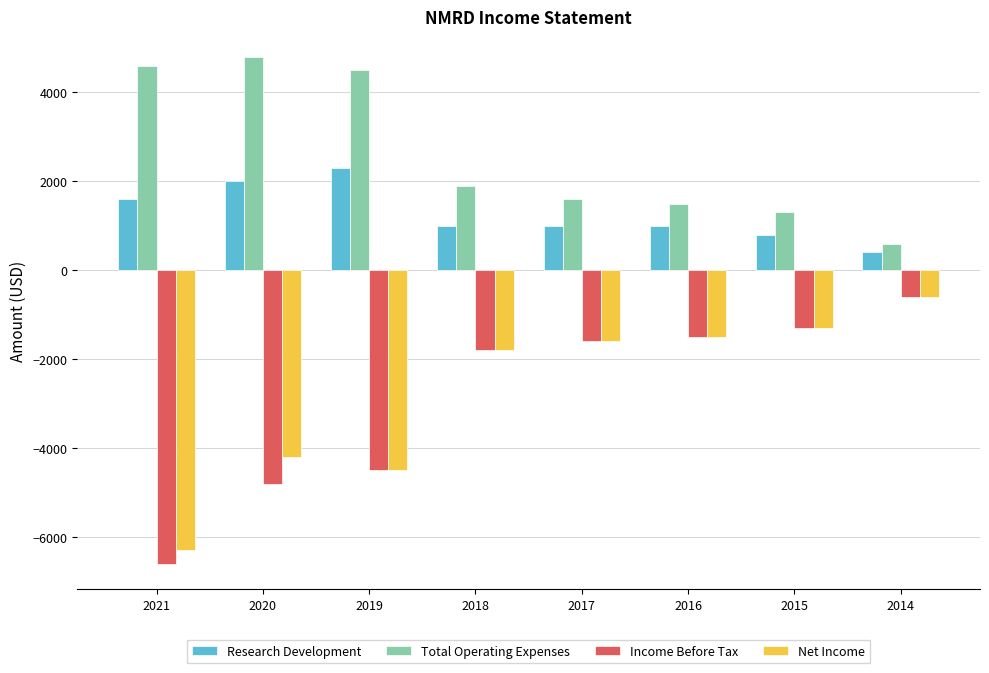

What is the difference between the maximum and minimum values in the Net Income series?

5700